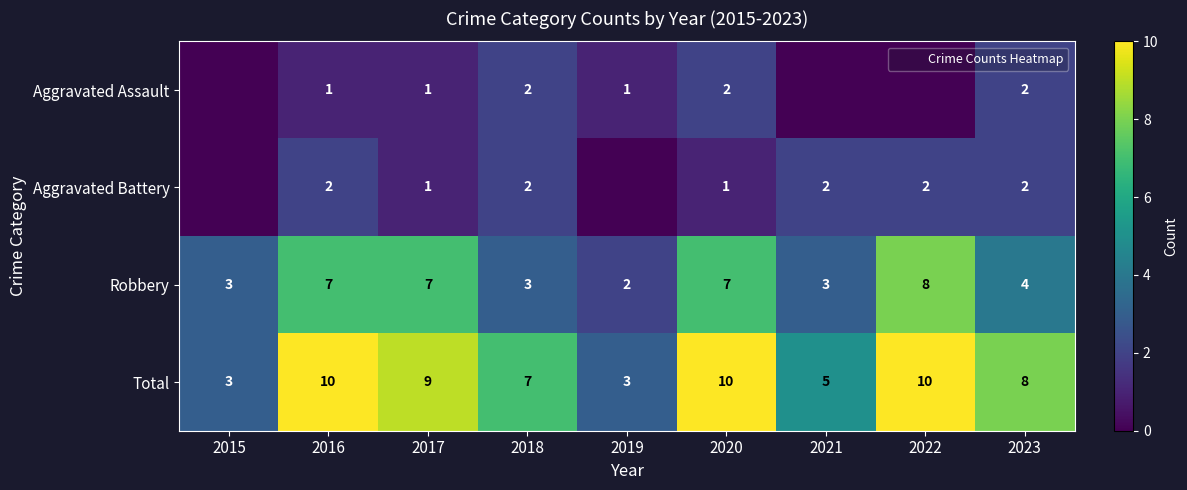

The Aggravated Assault series shows 0 at 2020. True or false?

False